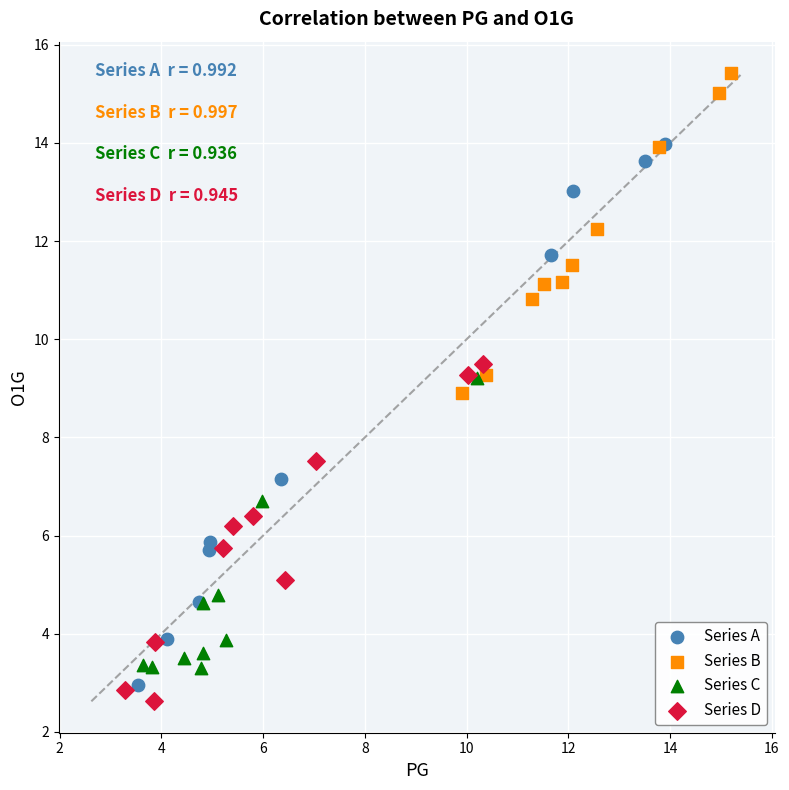

Which series has the largest Y range (max minus min)?

Series A